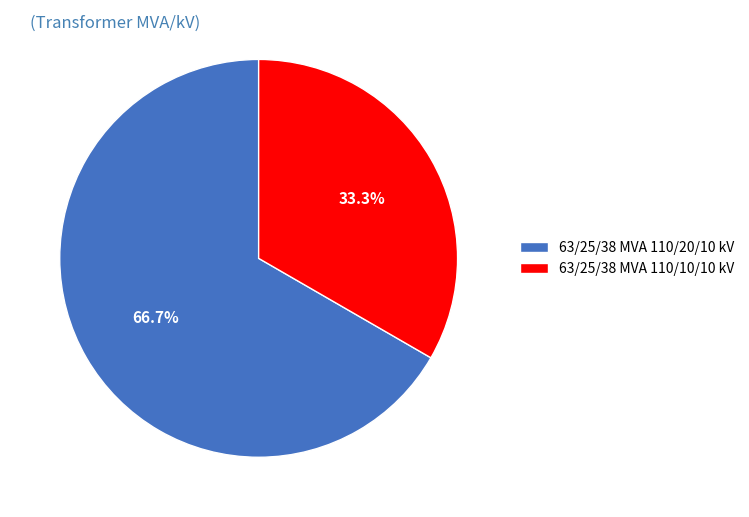

What is the largest slice in the pie chart?

63/25/38 MVA 110/20/10 kV